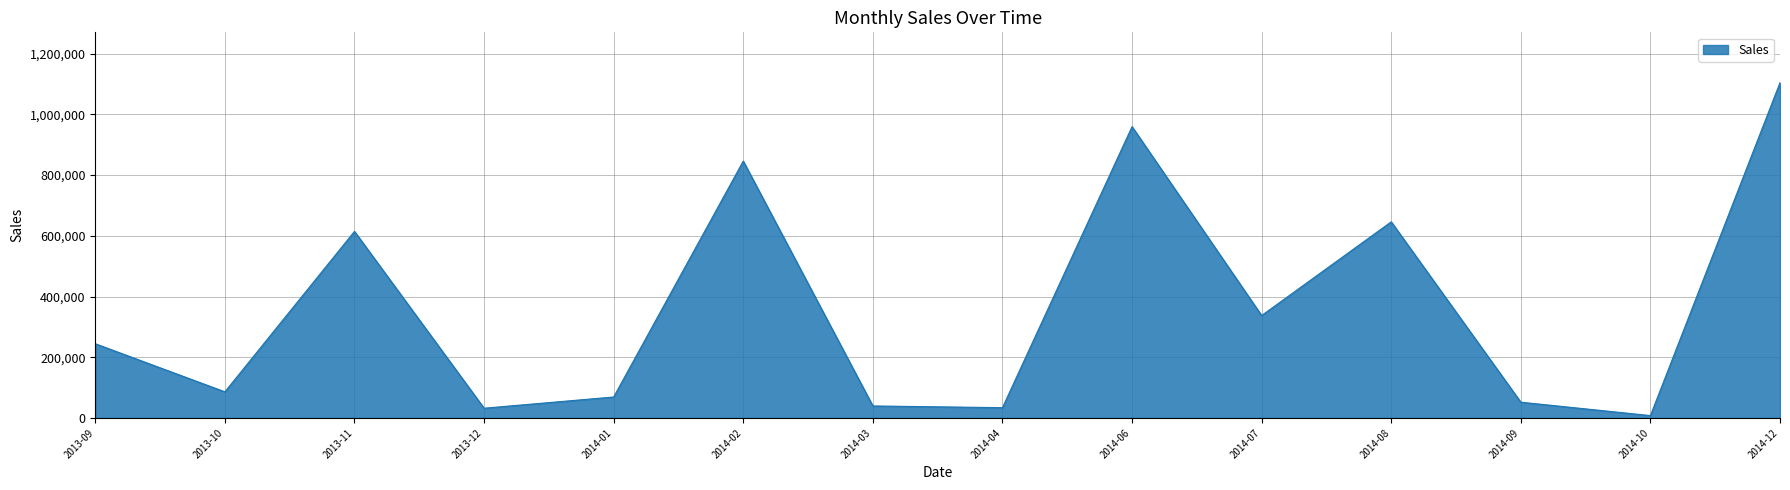

True or false: there are more than 0 points higher than both neighbors.

True